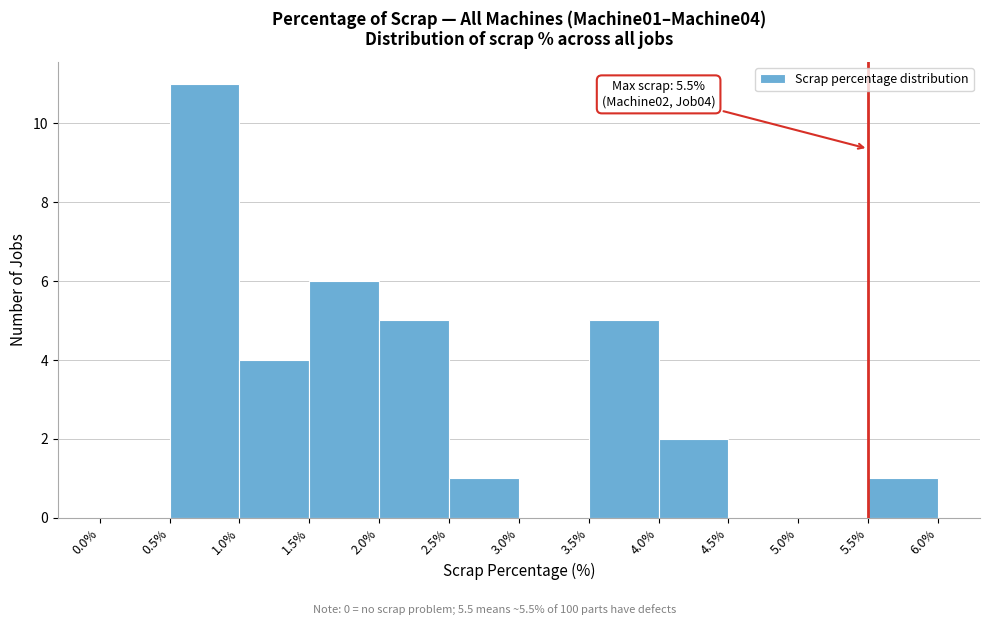

Over which range of the x-axis is the bar tallest?

0.5% to 1.0%